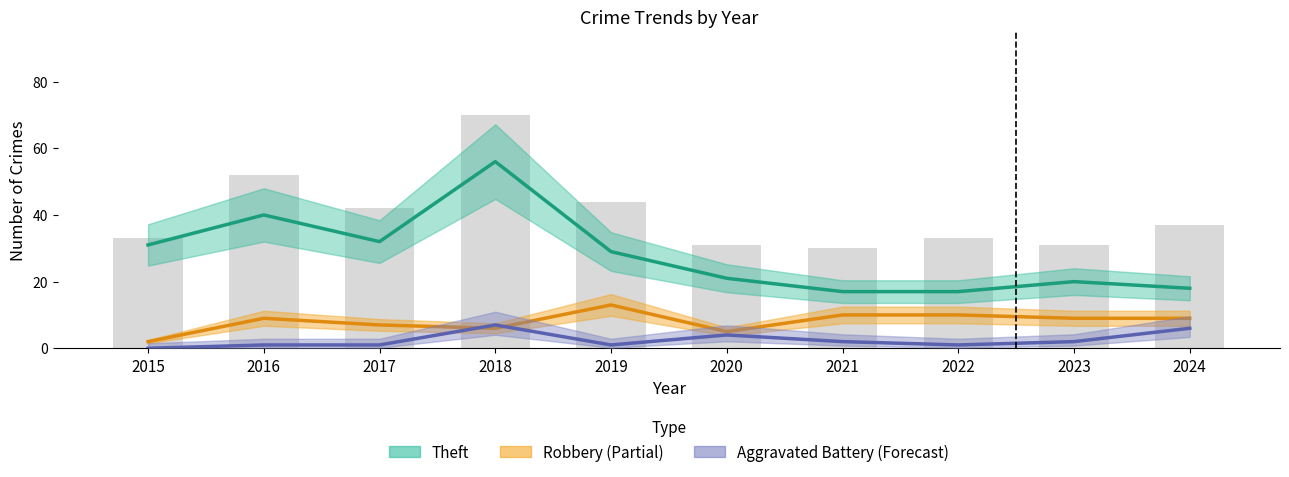

What is the average value of the Aggravated Battery (Forecast) series?

2